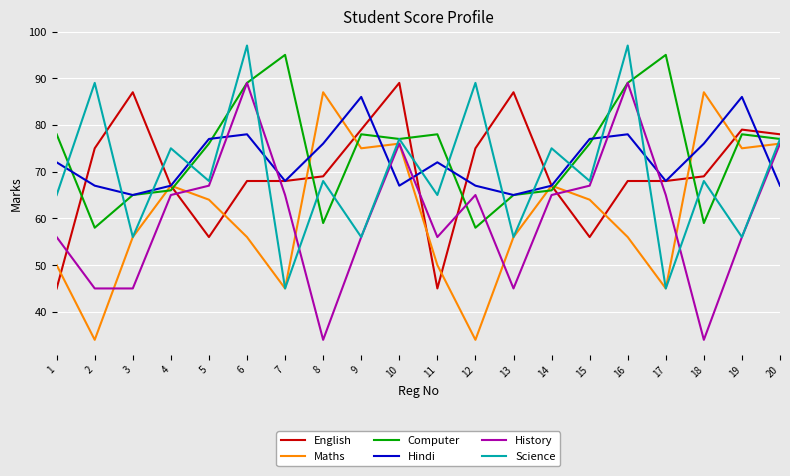

How many lines are shown in the chart?

6